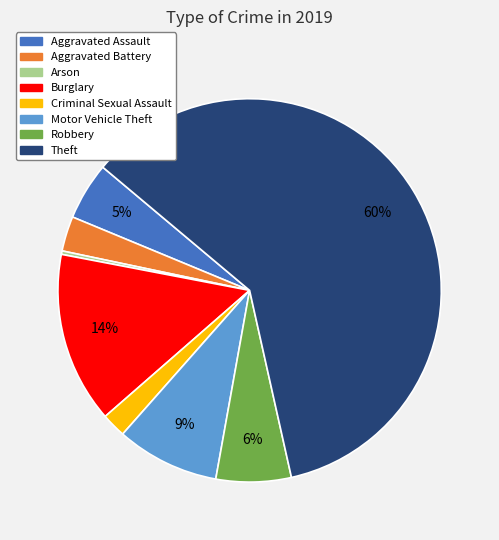

Which slice is the smallest?

Arson